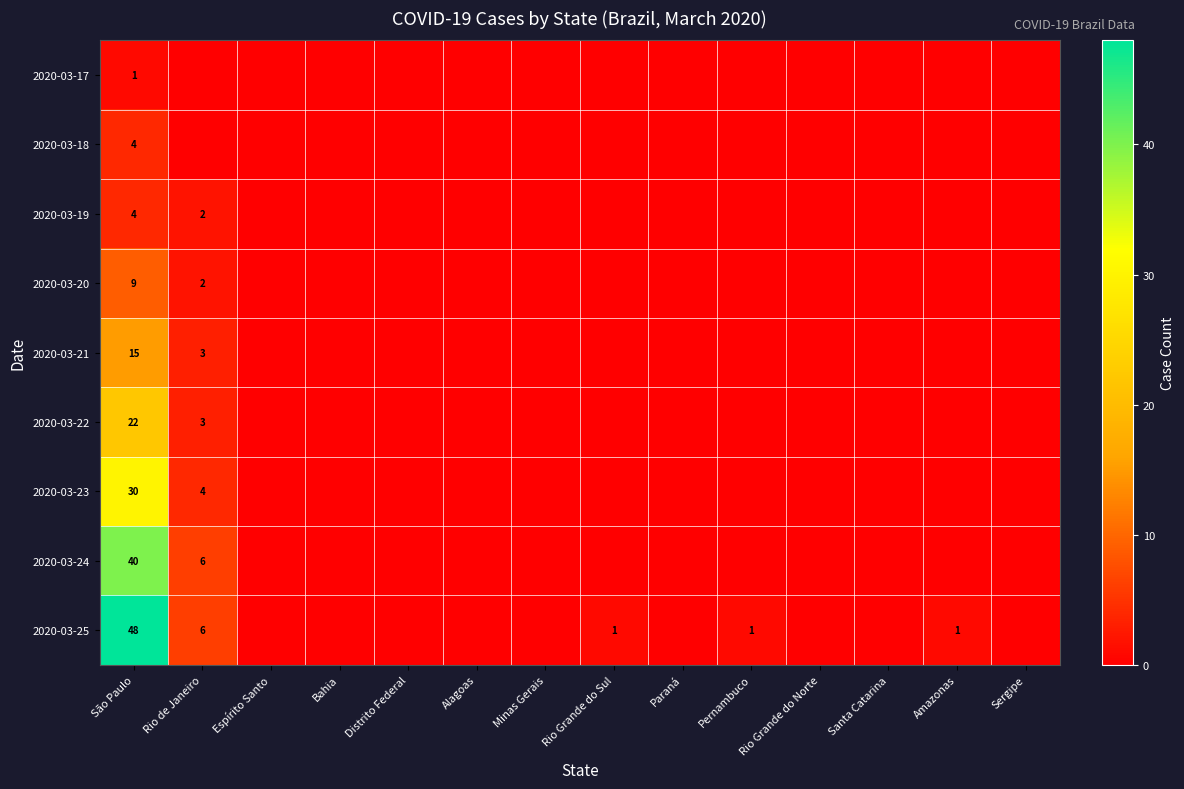

Is the value of 2020-03-18 at Santa Catarina greater than the value of 2020-03-20 at Rio Grande do Norte?

No